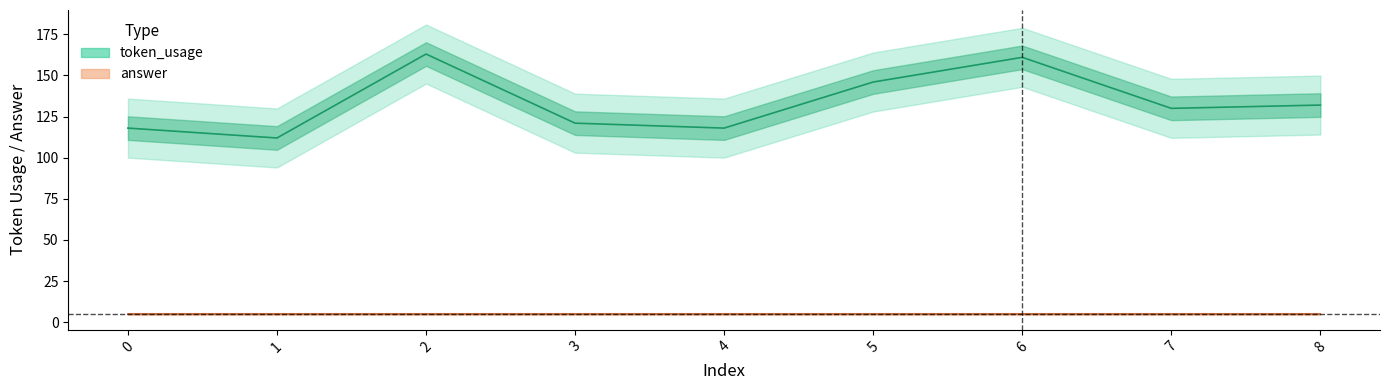

Rank the categories by value from highest to lowest.

2, 6, 5, 8, 7, 3, 0, 4, 1